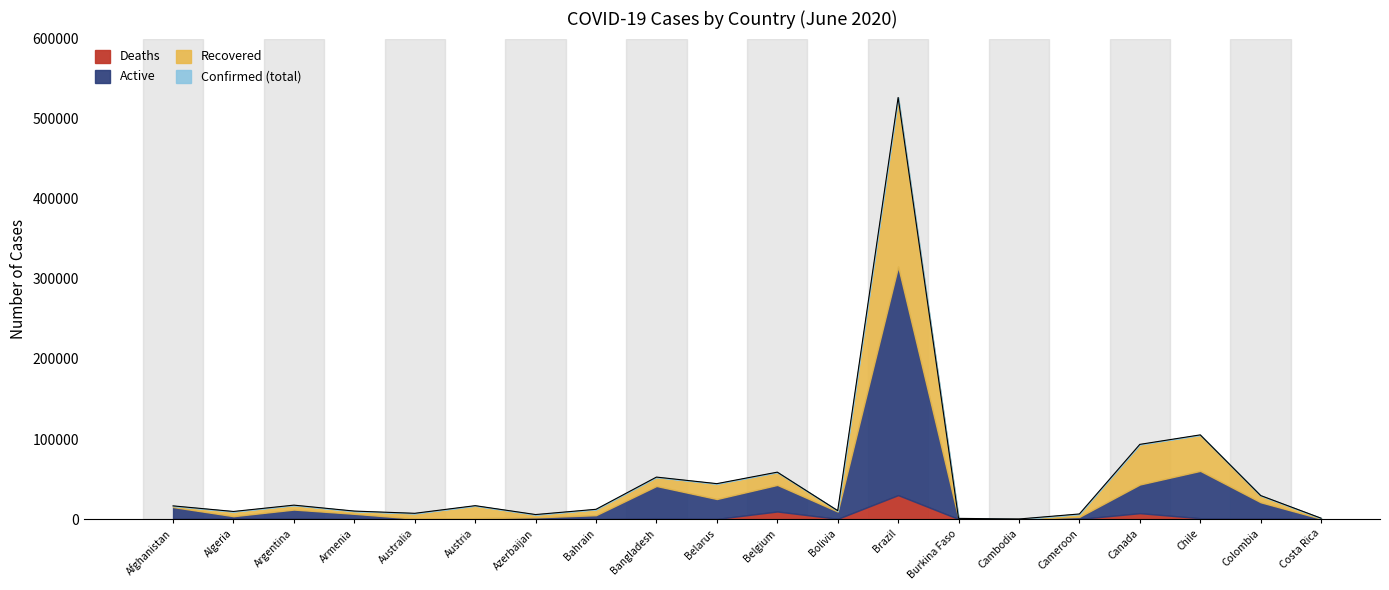

Between Armenia and Burkina Faso, which series saw the biggest shift?

Confirmed